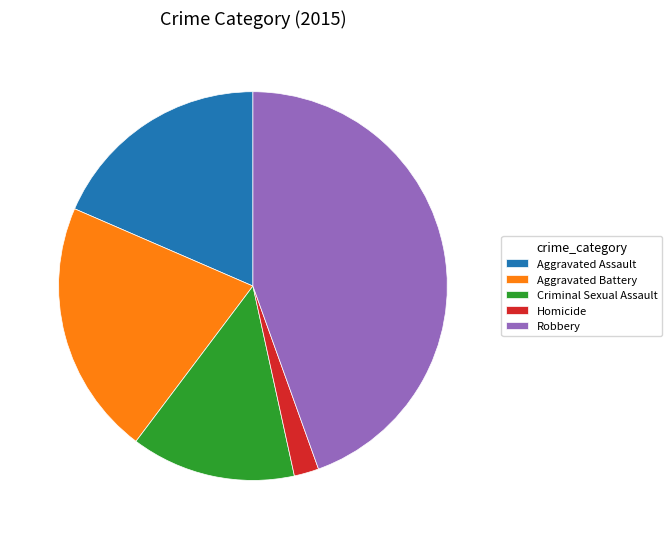

Which has a higher value, Aggravated Assault or Criminal Sexual Assault?

Aggravated Assault